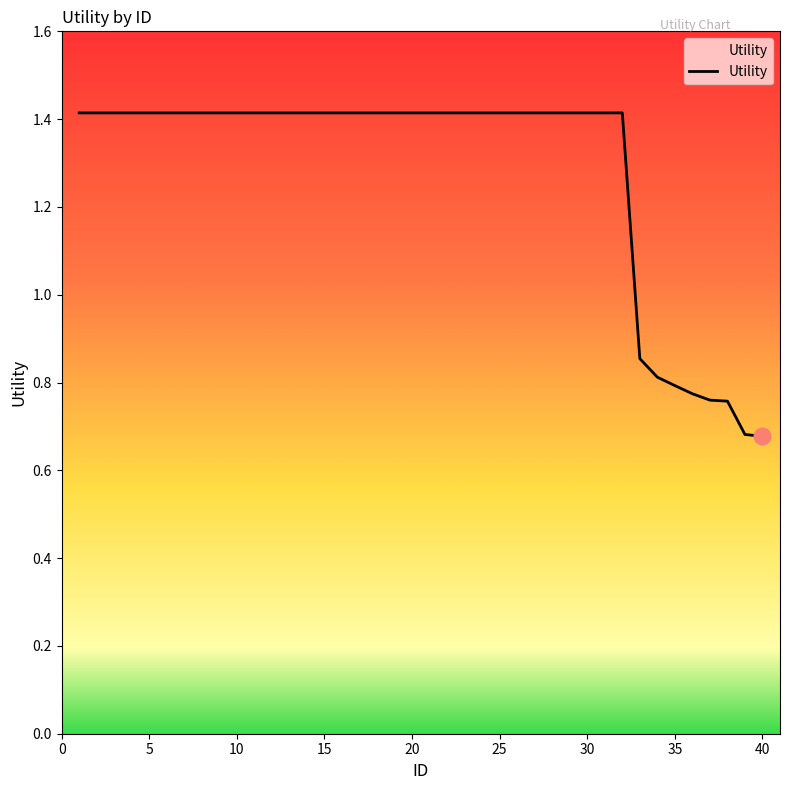

What is the maximum value shown in the chart?

1.4